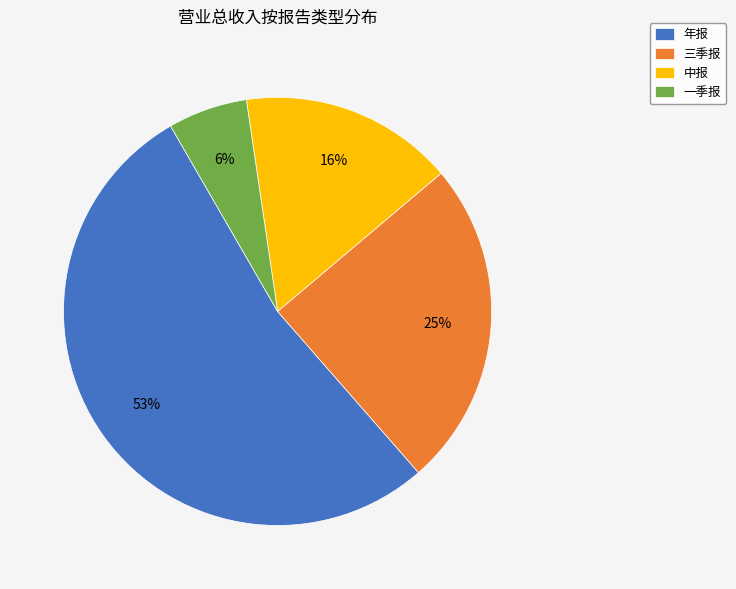

Combined, do 中报 and 年报 account for over 50%?

Yes